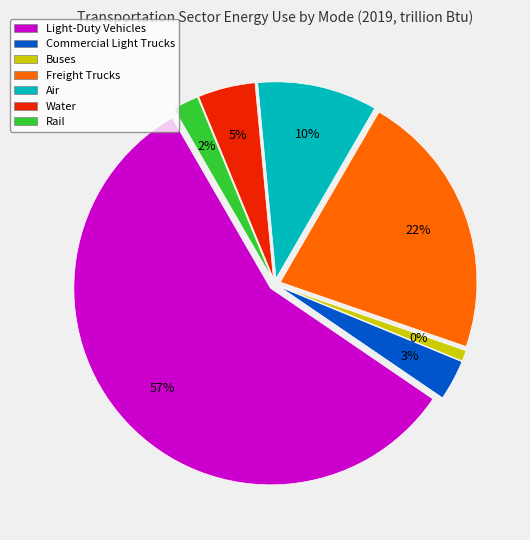

To the nearest percent, what portion does Light-Duty Vehicles represent?

57%